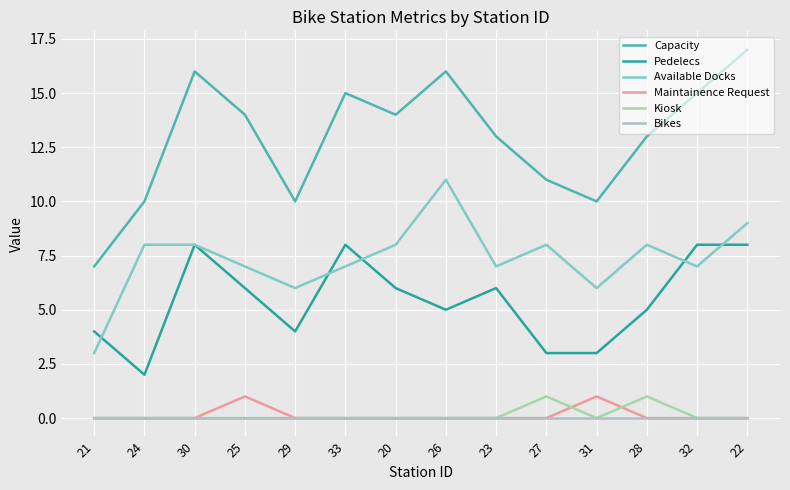

True or false: Maintainence Request and Capacity cross at least once.

False